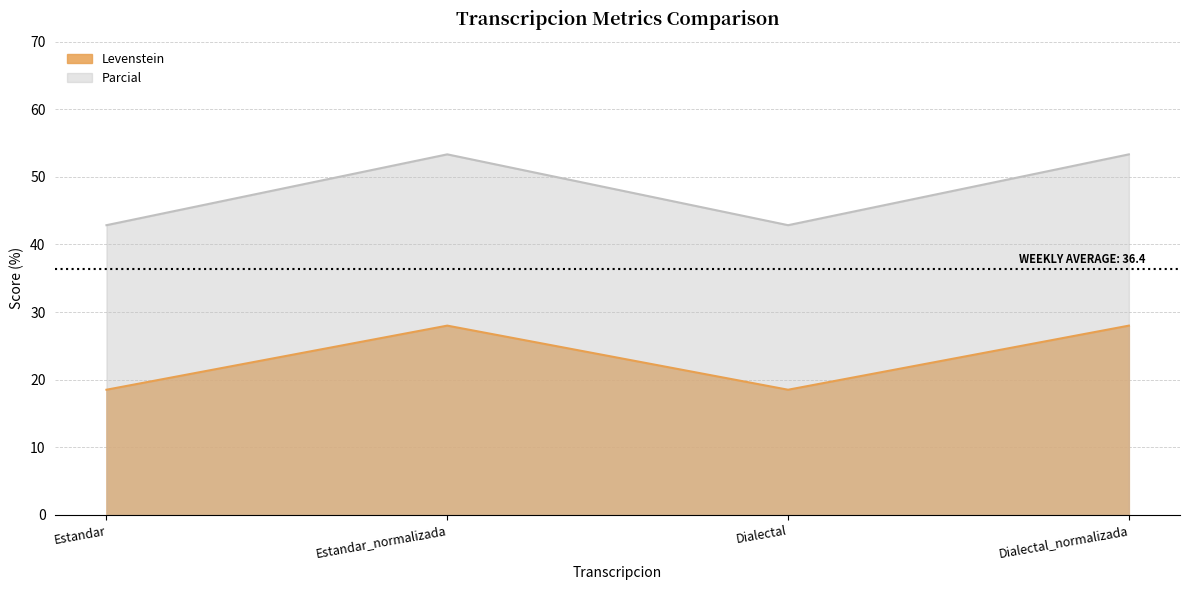

What is the difference between the second highest and second lowest values in the Levenstein series?

9.5